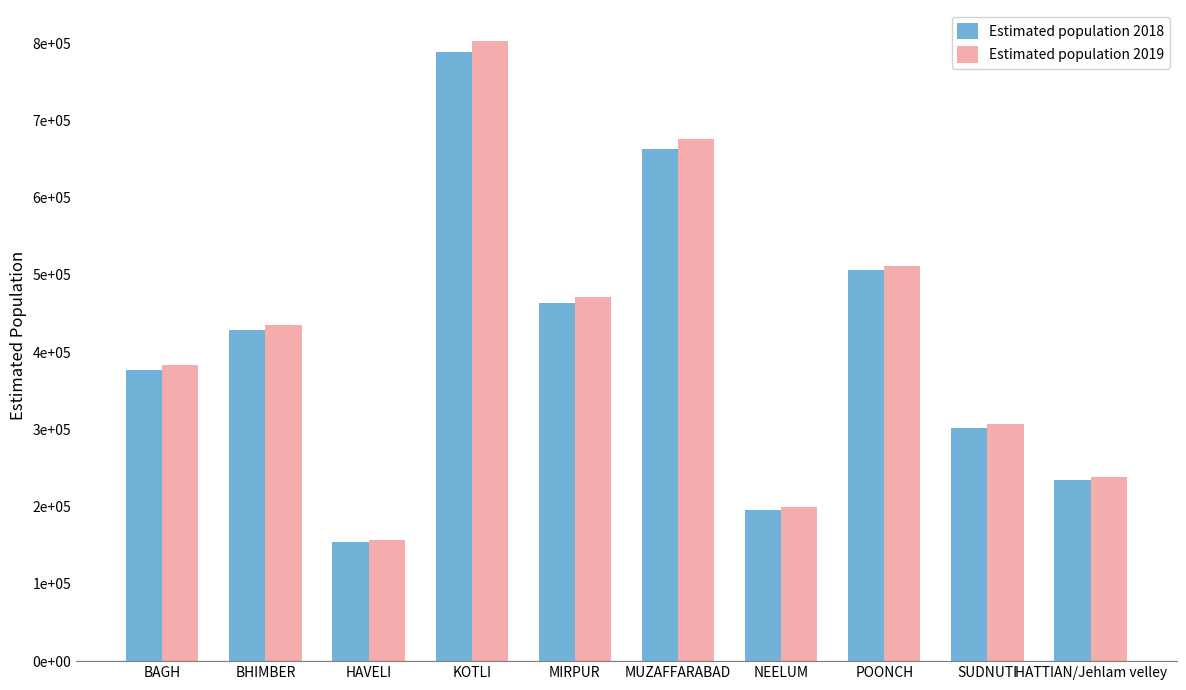

What are all the series names shown in the legend?

Estimated population 2018, Estimated population 2019